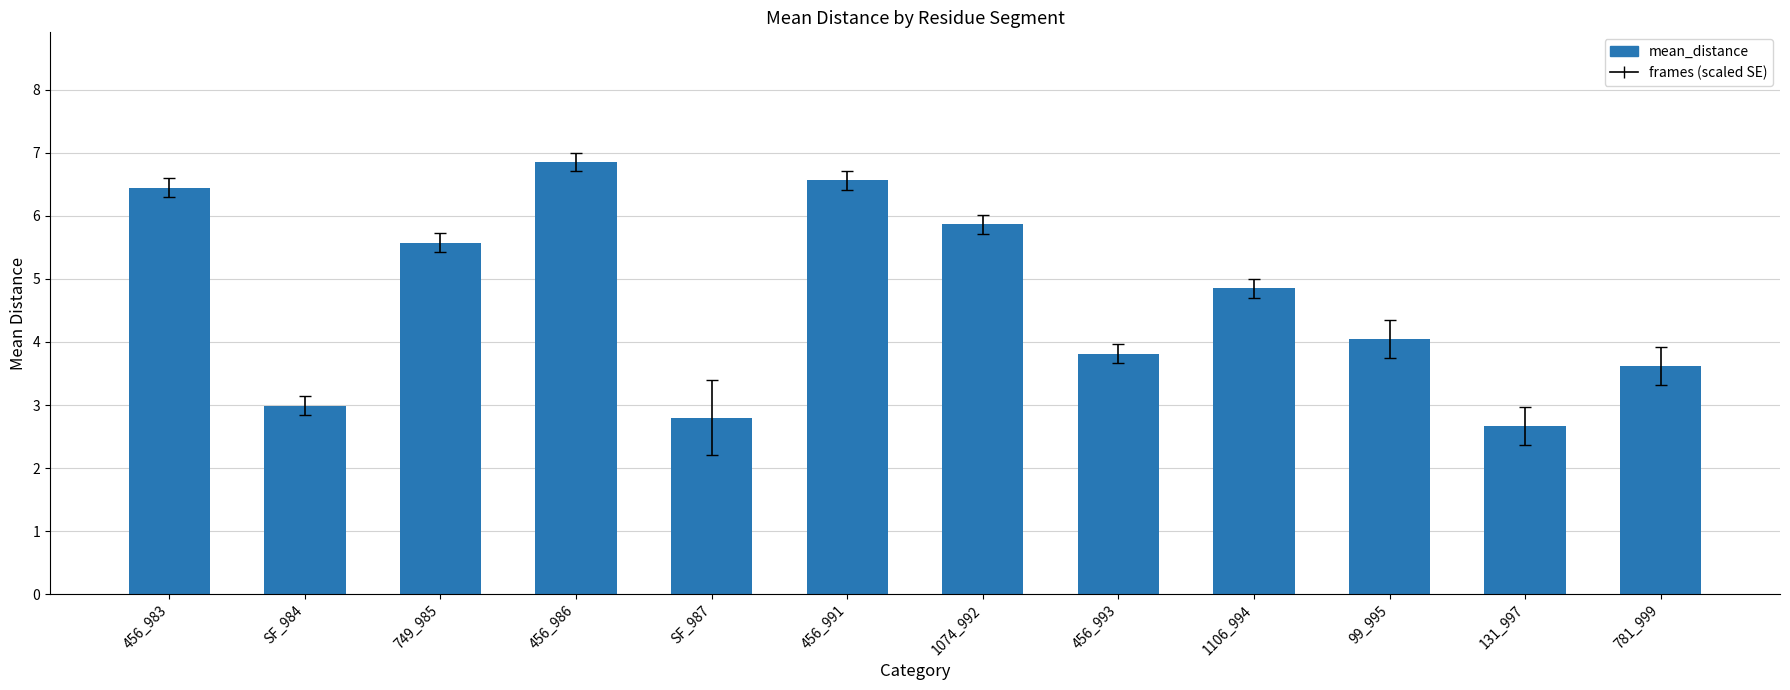

Does the chart contain stacked bars?

No